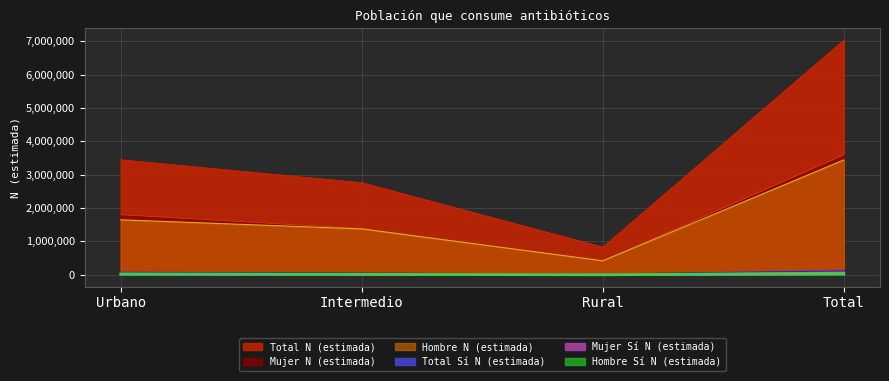

What is the label of the 3rd point from the right?

Intermedio